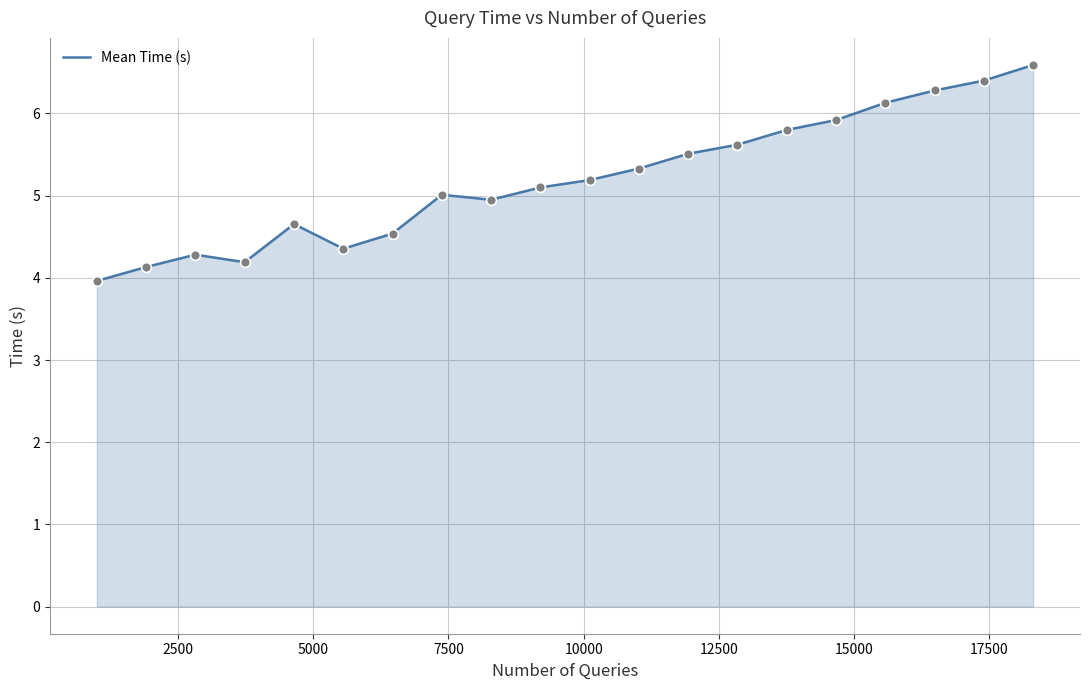

What is the difference between the maximum and minimum values?

2.6